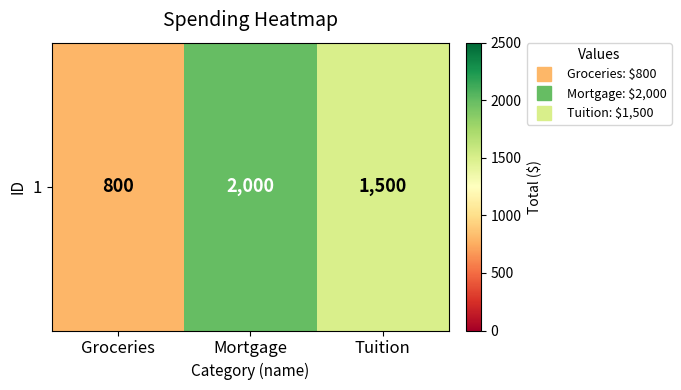

List the labels in order of value, smallest first.

Groceries, Tuition, Mortgage